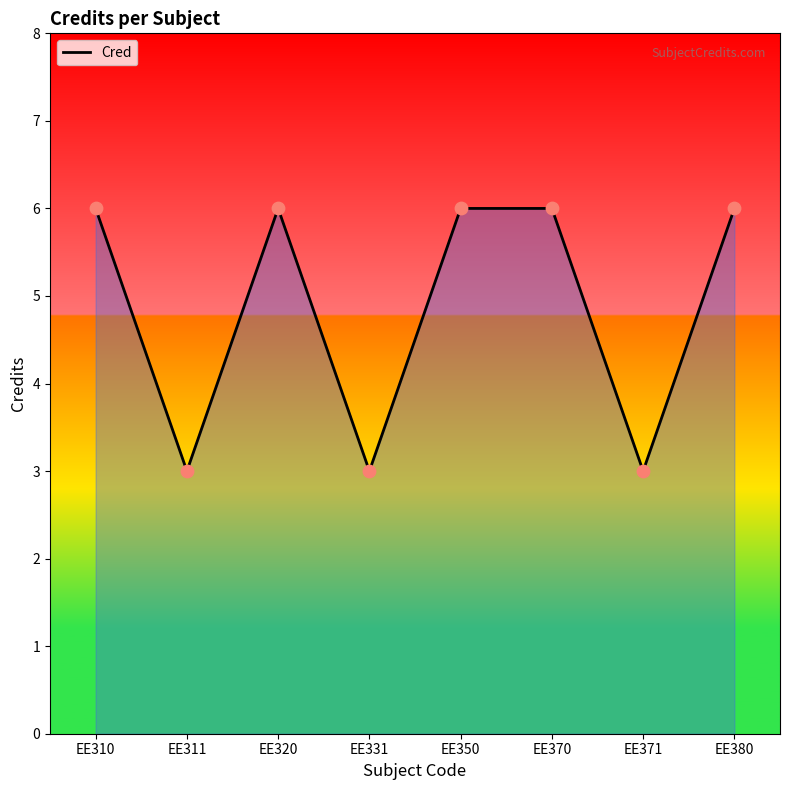

Approximately how many times larger is the value at EE311 compared to EE310?

0.5